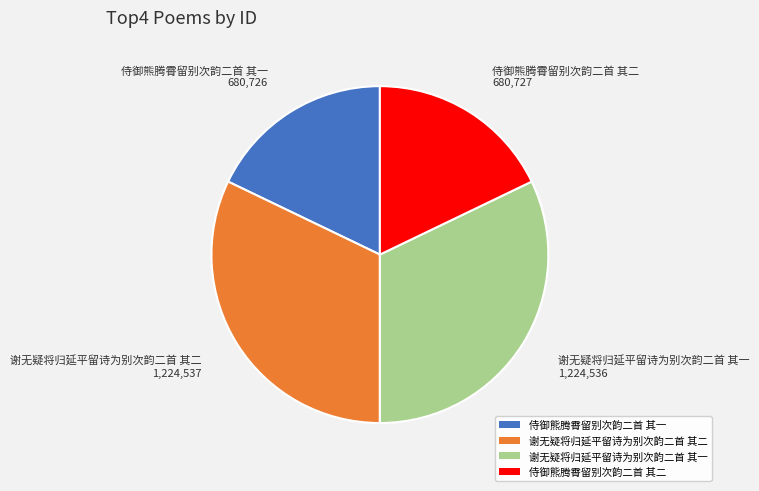

True or false: 谢无疑将归延平留诗为别次韵二首 其二 accounts for 32% of the total.

True